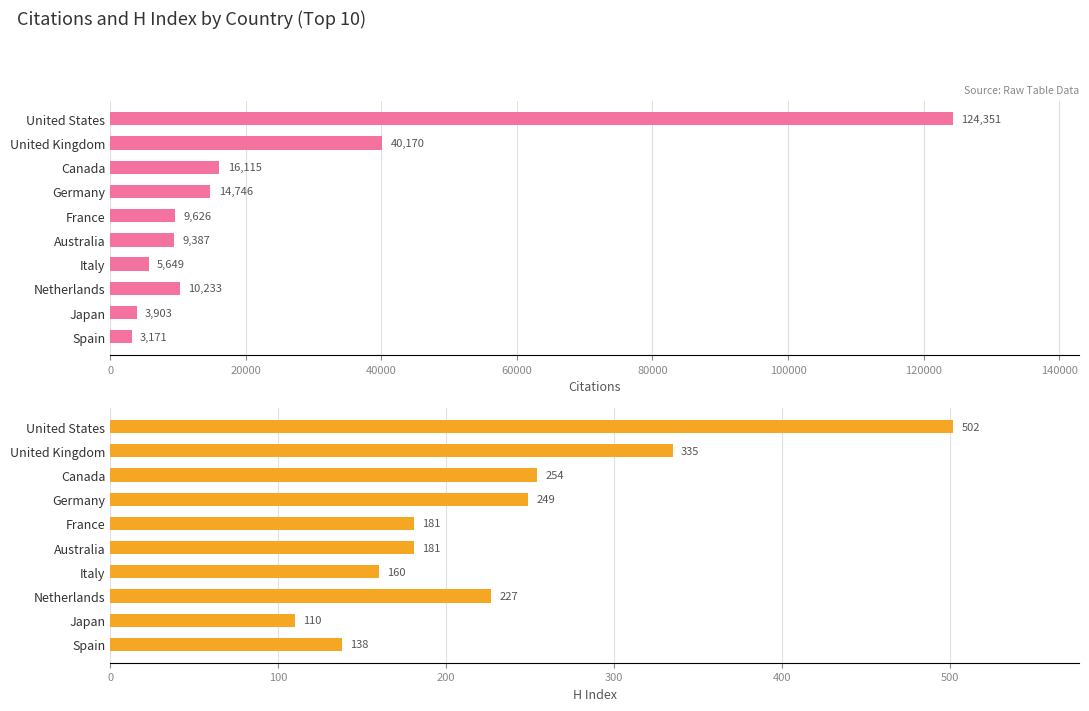

How many series are shown in this chart?

2